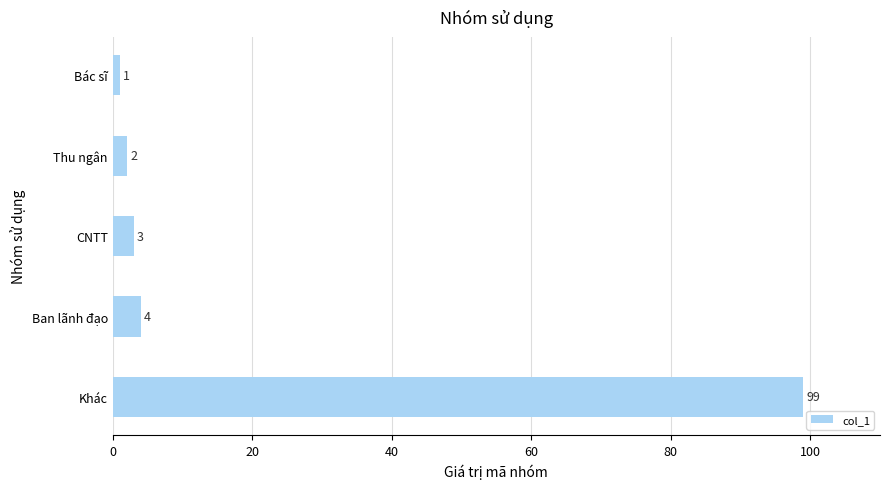

At which label is the value closest to 50?

Ban lãnh đạo